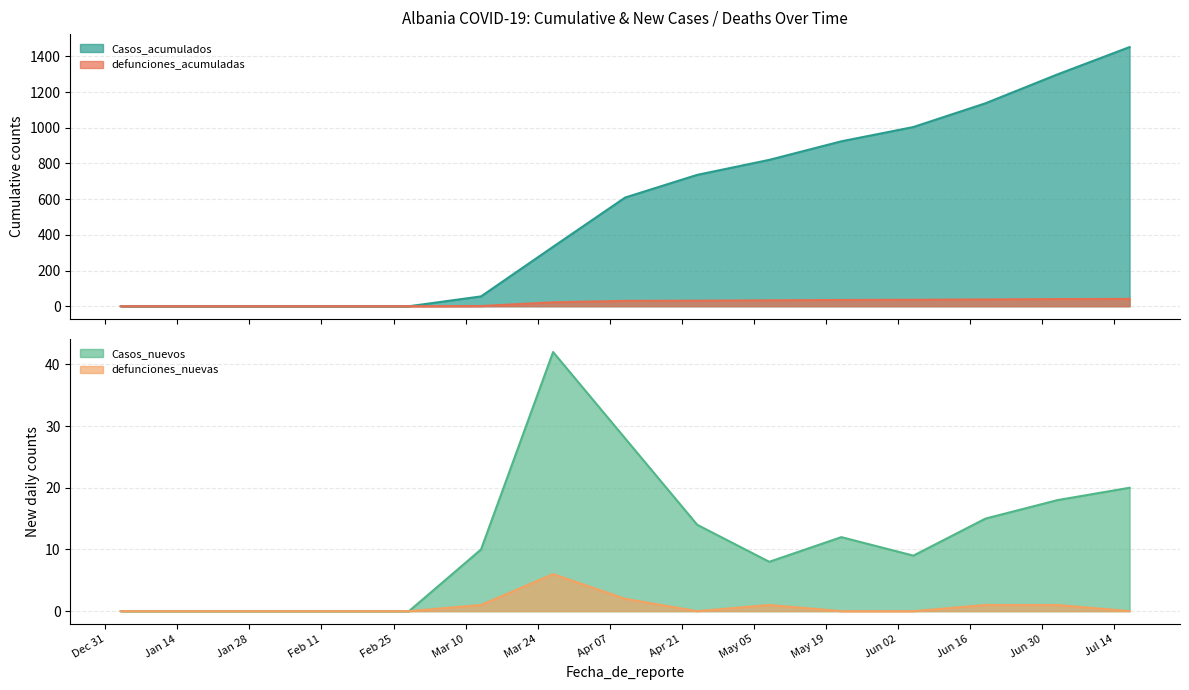

At which category does the chart reach its minimum across all series?

2020-01-03